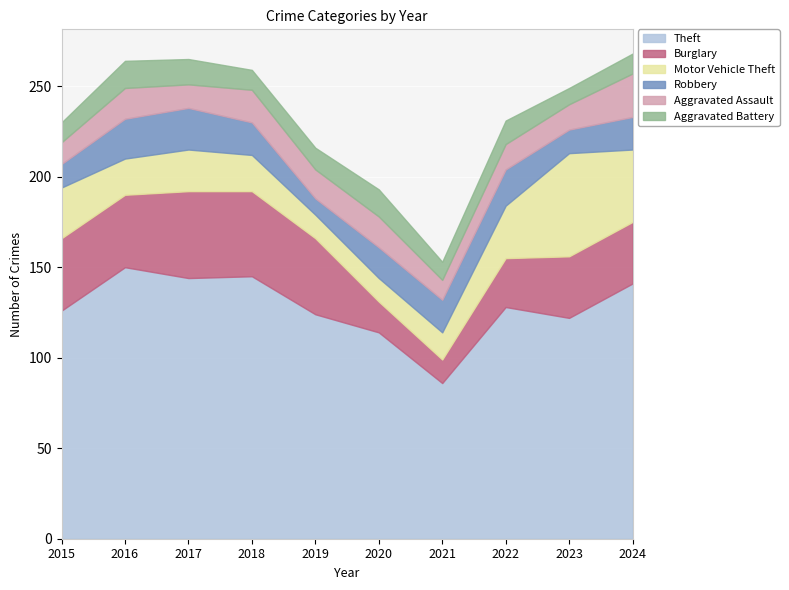

How many interior local peaks does the Aggravated Assault series have?

3